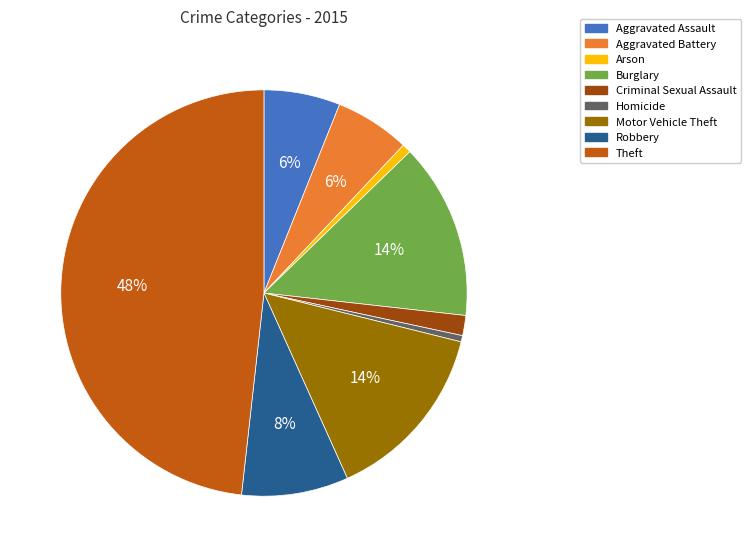

To the nearest percent, what is the combined percentage of Robbery and Aggravated Battery?

14%